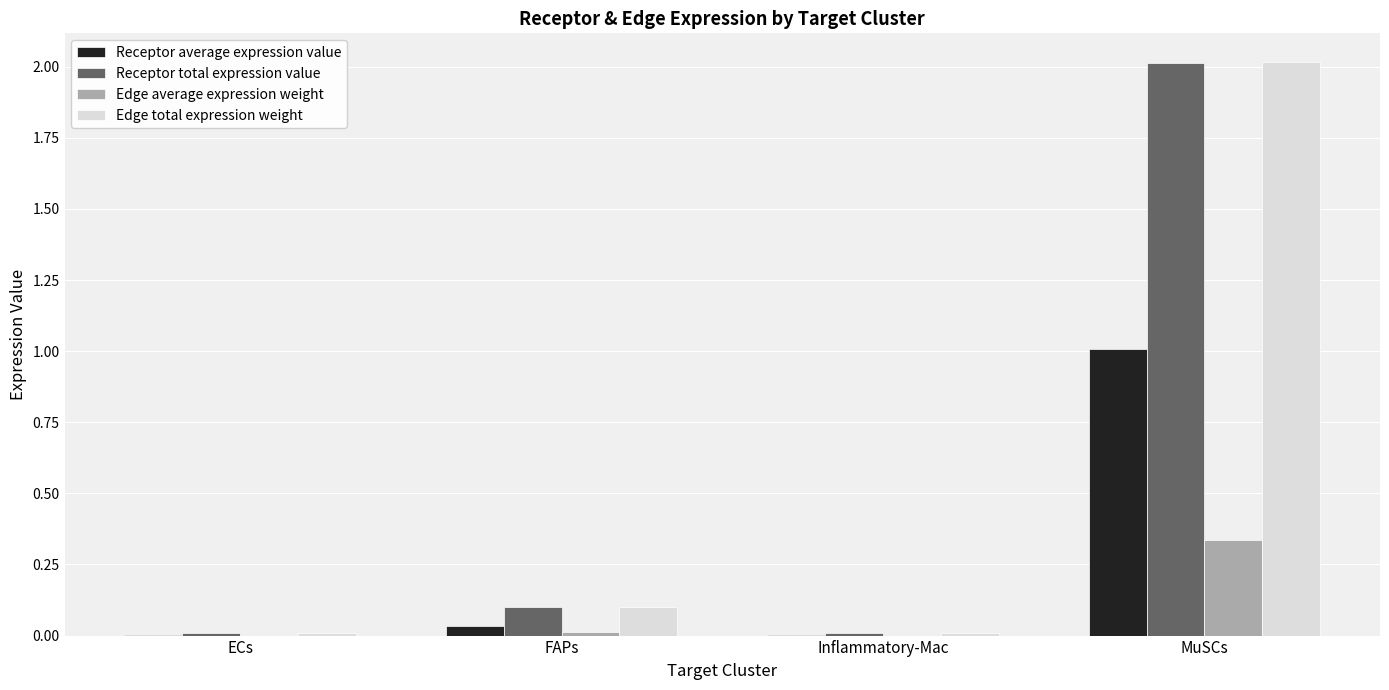

What value does the Edge total expression weight series have at MuSCs?

2.0